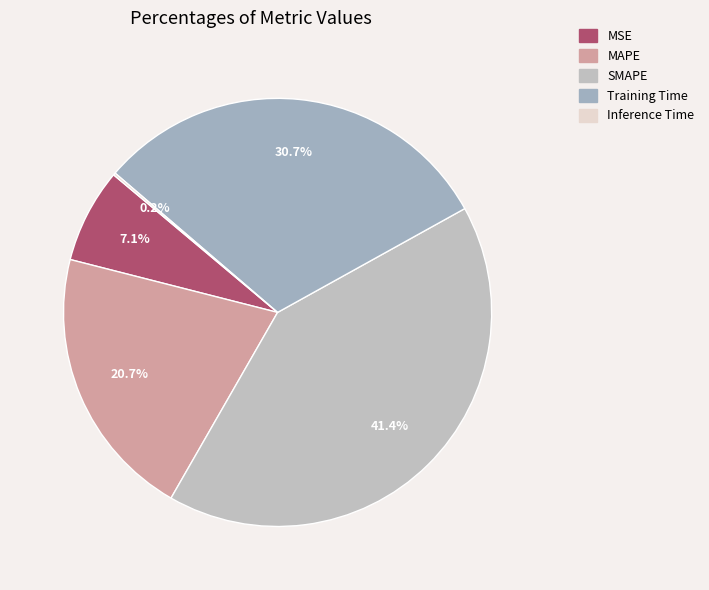

Which has a higher value, MSE or SMAPE?

SMAPE